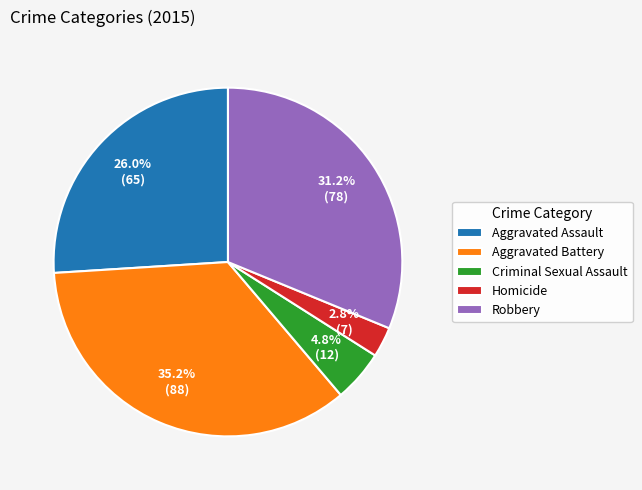

Is it true that Aggravated Assault is 26% of the pie?

True